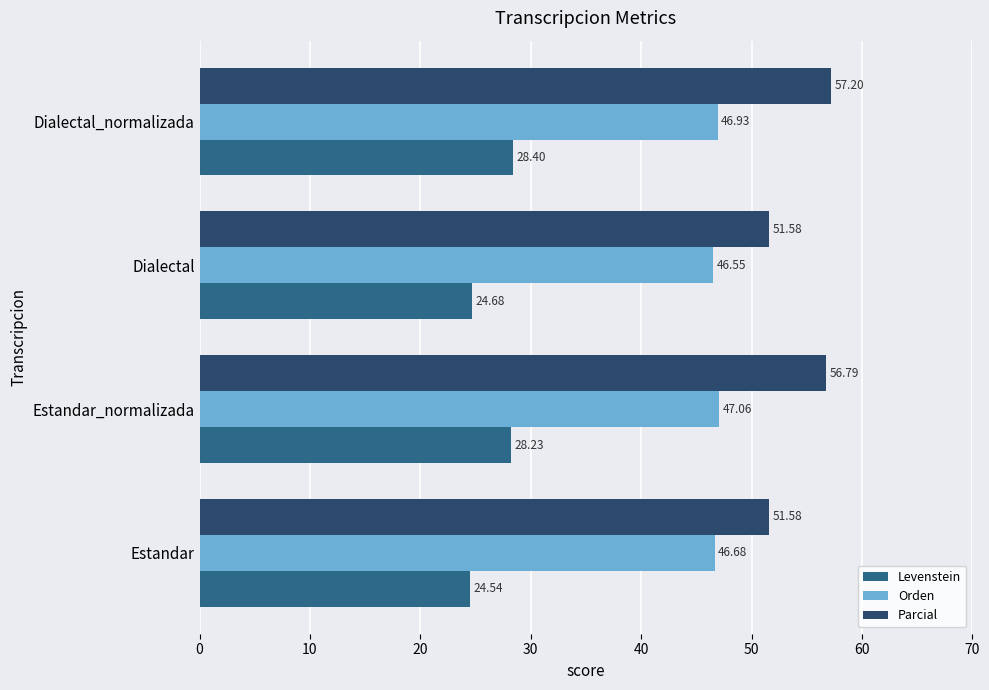

What is the sum of all Orden values?

187.2